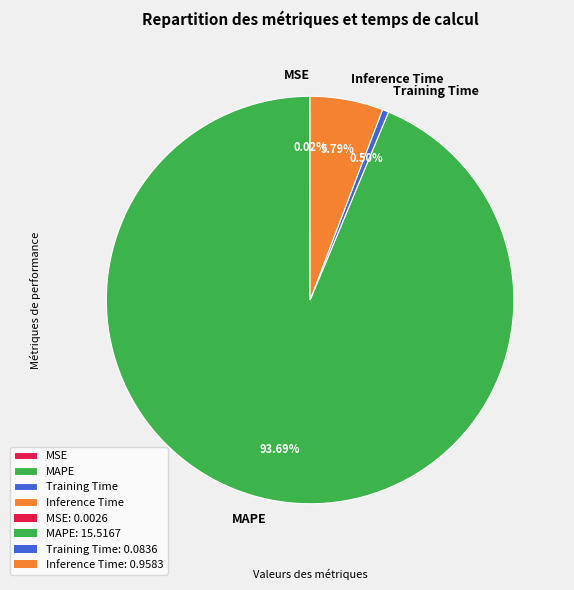

Combined, do Training Time and MAPE account for over 50%?

Yes